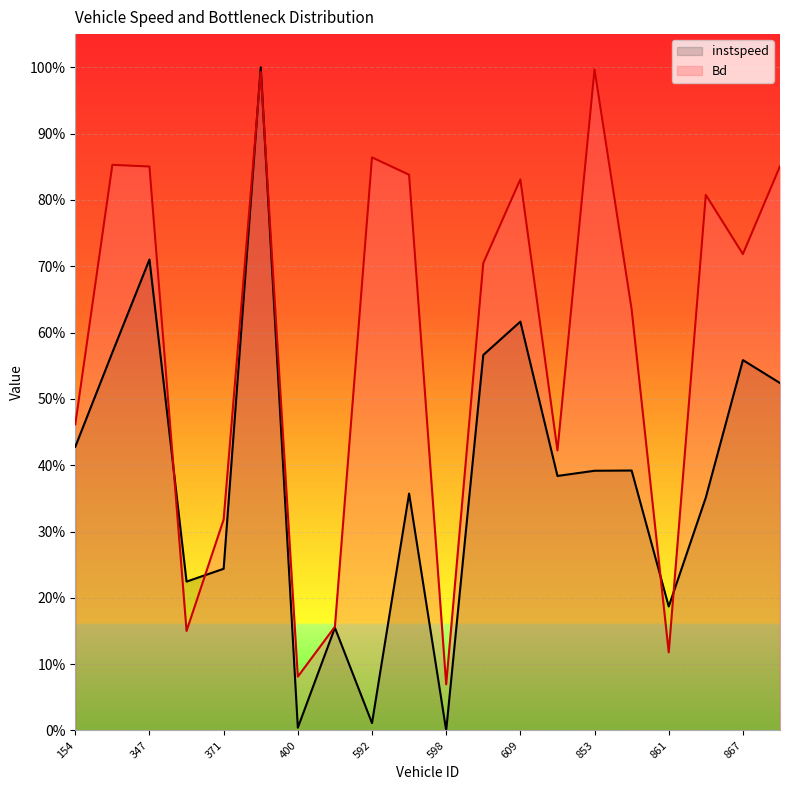

Is it true that instspeed equals 0.6 at 335.0?

True